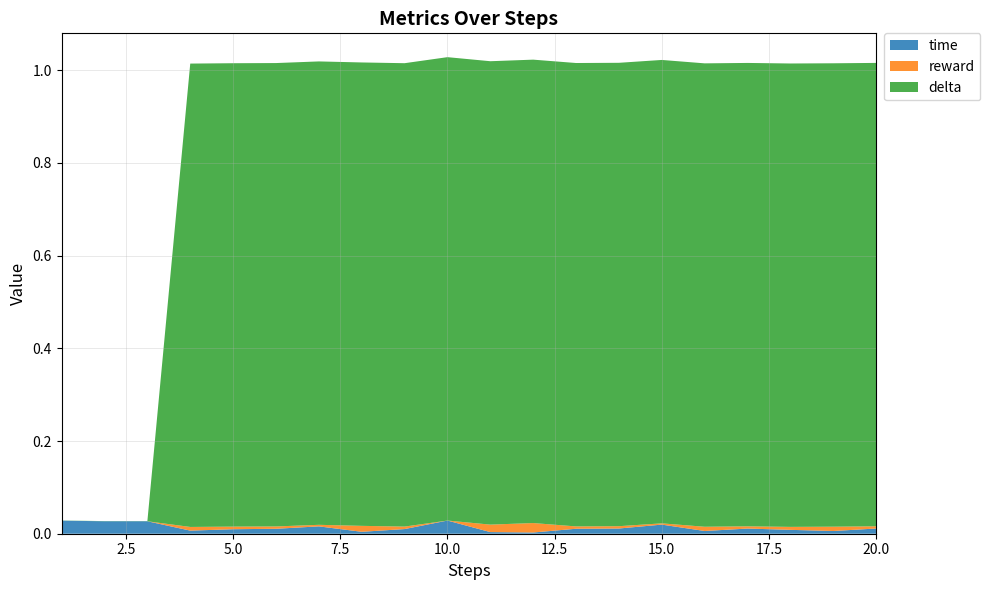

Reading left to right, what are all the values shown in this chart?

time: 1=0.0	2=0.0	3=0.0	4=0.0	5=0.0	6=0.0	7=0.0	8=0.0	9=0.0	10=0.0	11=0.0	12=0.0	13=0.0	14=0.0	15=0.0	16=0.0	17=0.0	18=0.0	19=0.0	20=0.0
reward: 1=0.0	2=0.0	3=0.0	4=0.0	5=0.0	6=0.0	7=0.0	8=0.0	9=0.0	10=0.0	11=0.0	12=0.0	13=0.0	14=0.0	15=0.0	16=0.0	17=0.0	18=0.0	19=0.0	20=0.0
delta: 1=0.0	2=0.0	3=0.0	4=1.0	5=1.0	6=1.0	7=1.0	8=1.0	9=1.0	10=1.0	11=1.0	12=1.0	13=1.0	14=1.0	15=1.0	16=1.0	17=1.0	18=1.0	19=1.0	20=1.0